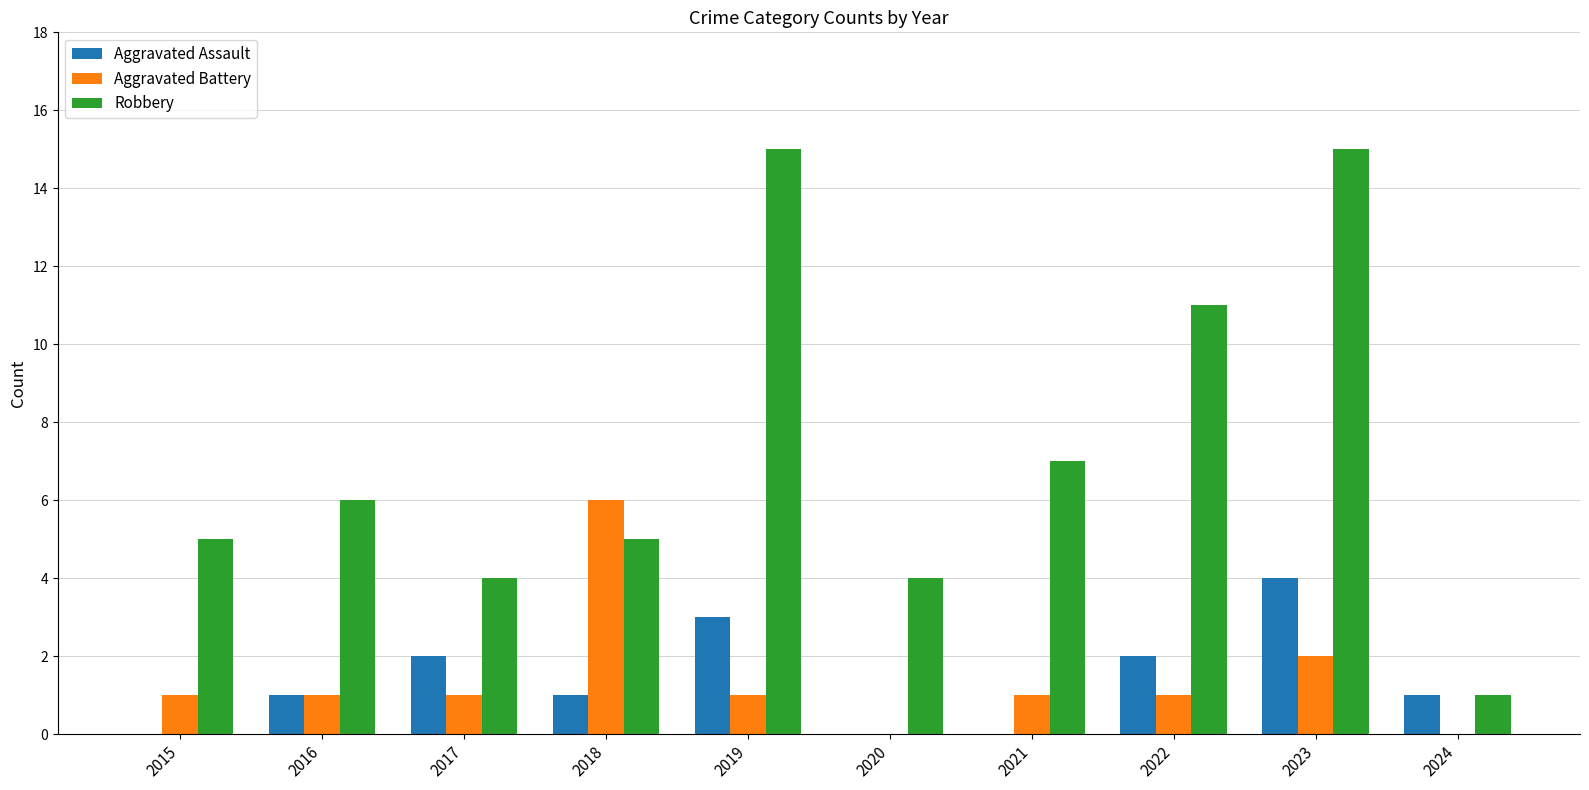

Count the Aggravated Battery values in the range 1 to 2.

7